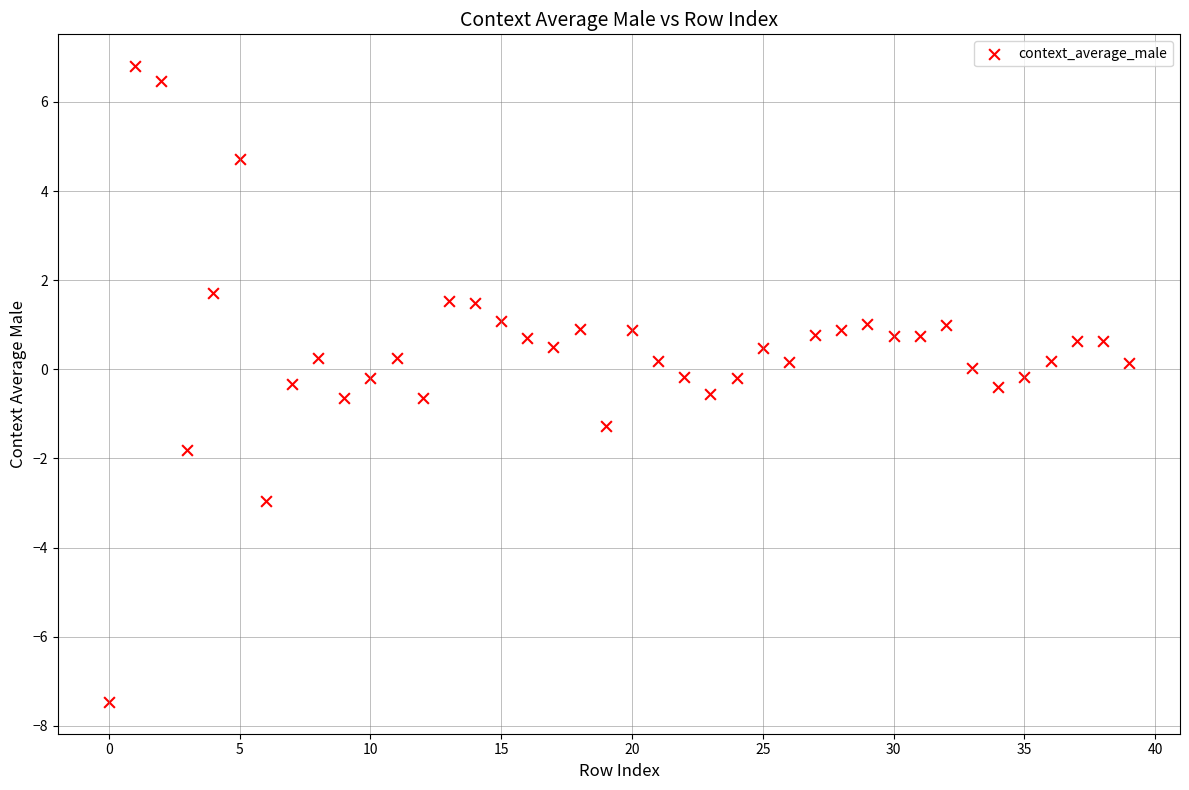

What is the range of Y values (max minus min)?

14.3